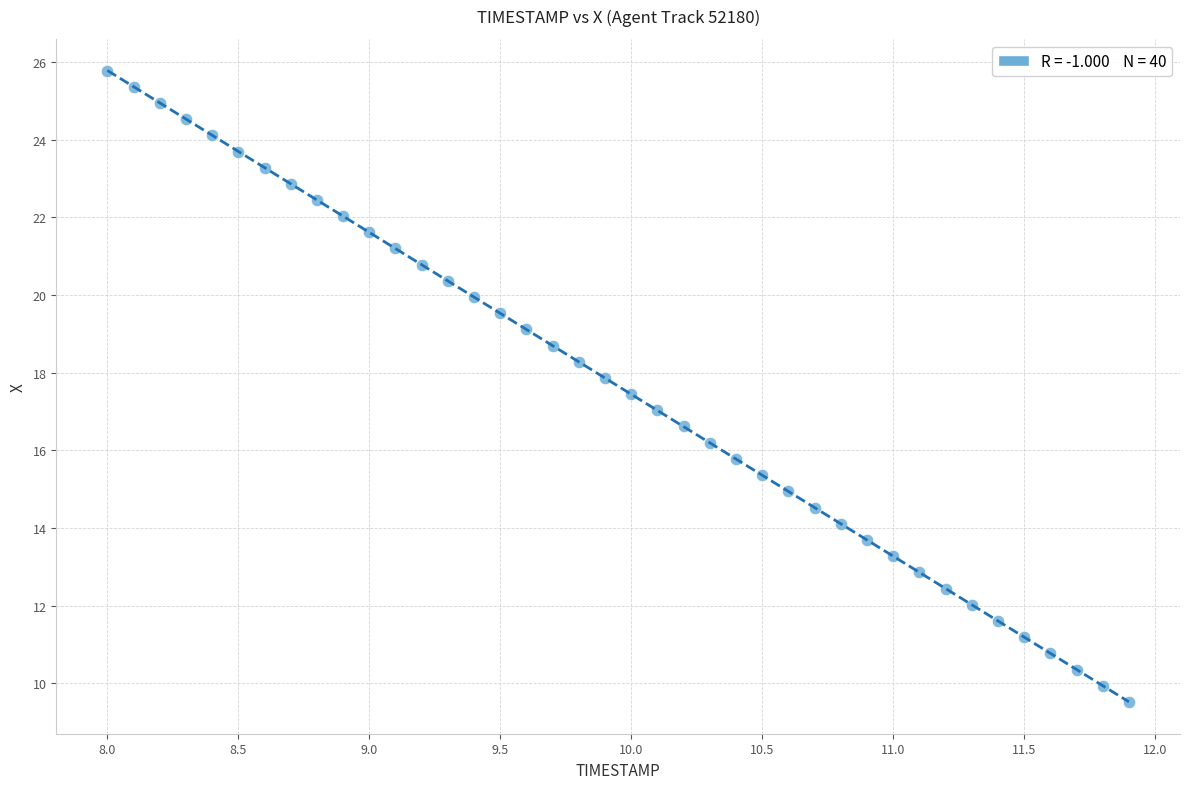

What is the range of Y values (max minus min)?

16.3